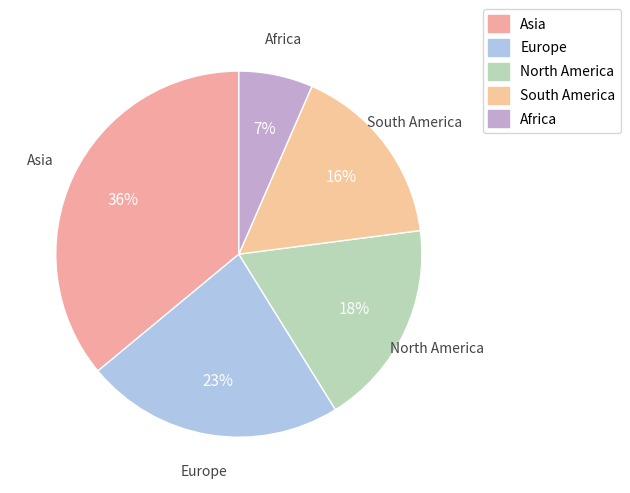

To the nearest percent, what is the average slice percentage?

20%